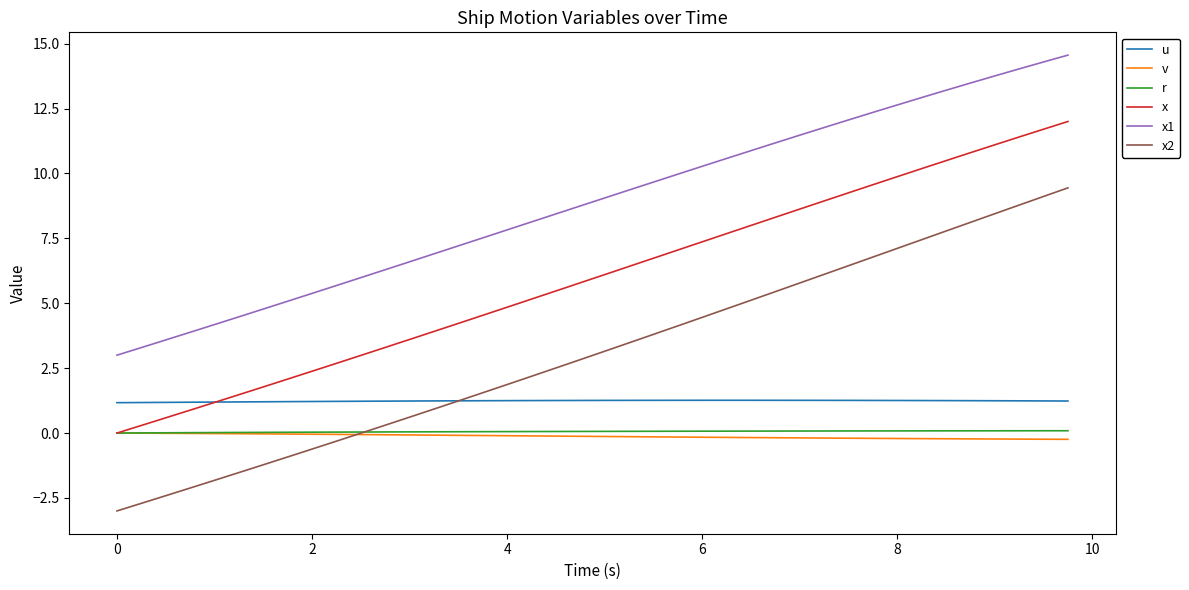

True or false: x1 and r intersect in this chart.

False